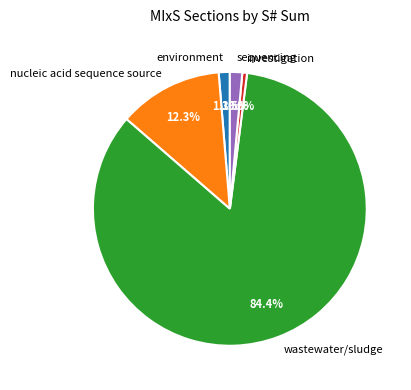

Count the number of slices in the pie.

5